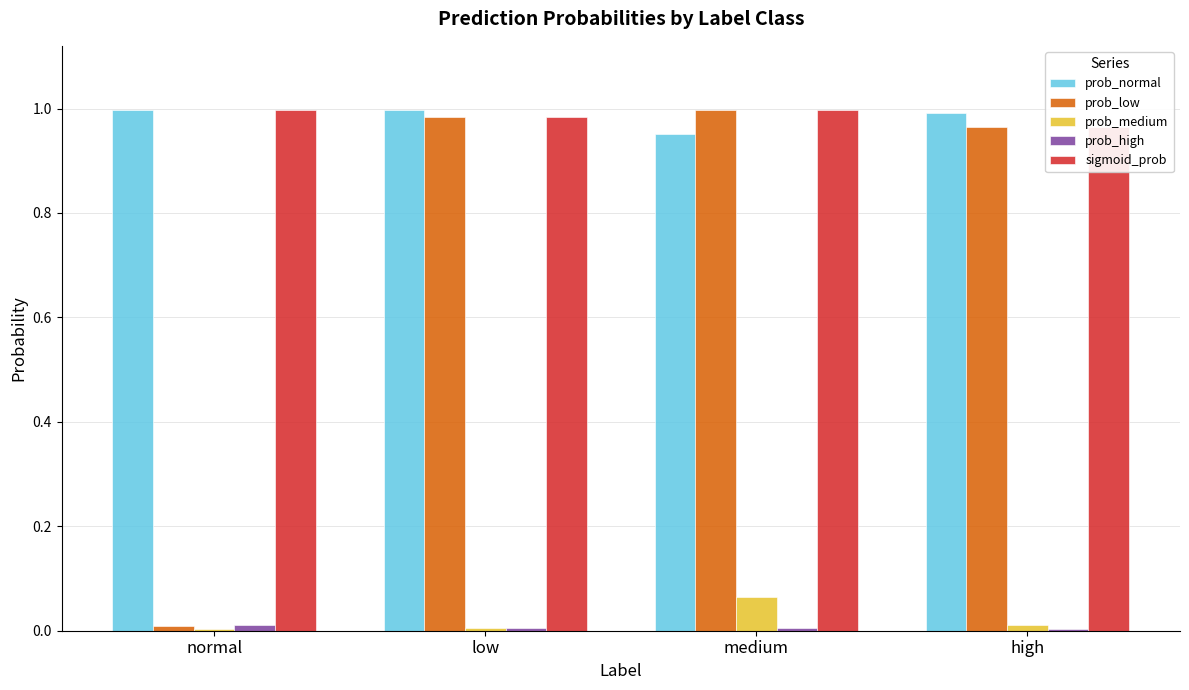

What is the minimum value for sigmoid_prob?

1.0